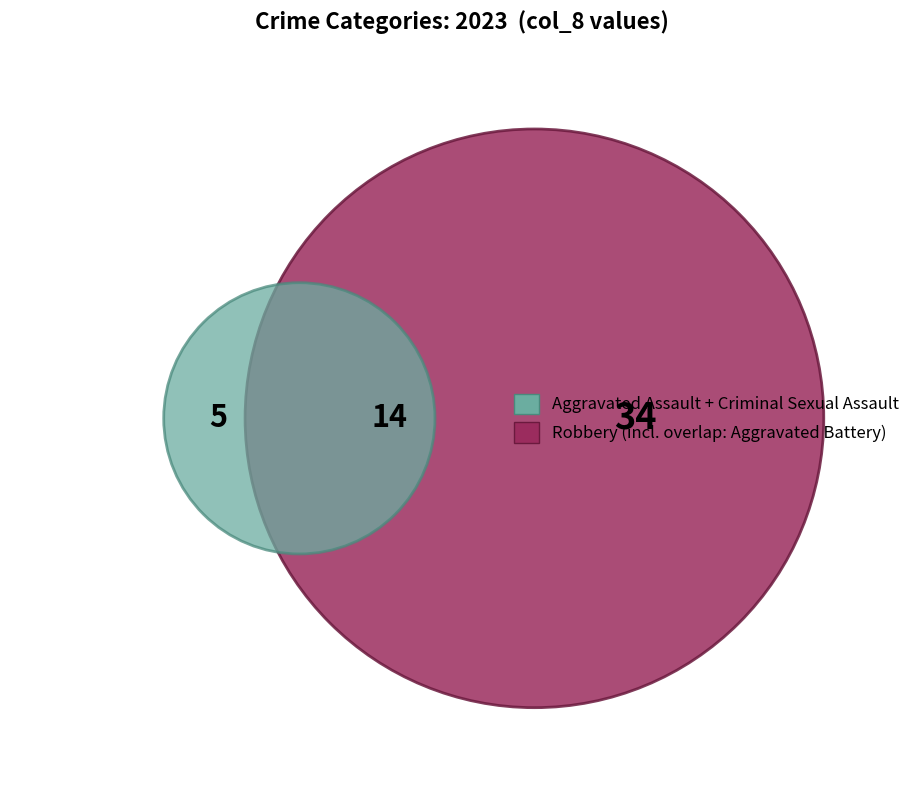

True or false: Aggravated Battery accounts for 33% of the total.

False